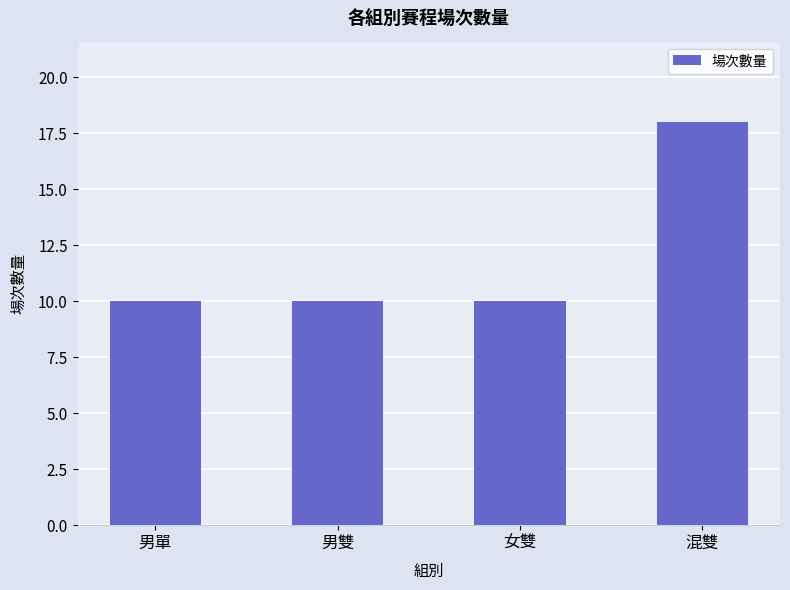

What is the label of the 3rd bar from the right?

男雙